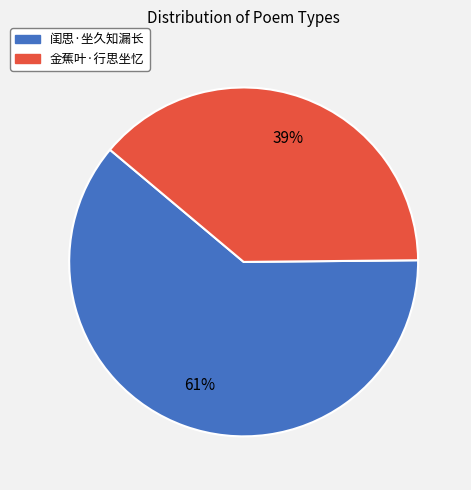

To the nearest percent, what is the combined percentage of 金蕉叶·行思坐忆 and 闺思·坐久知漏长?

100%